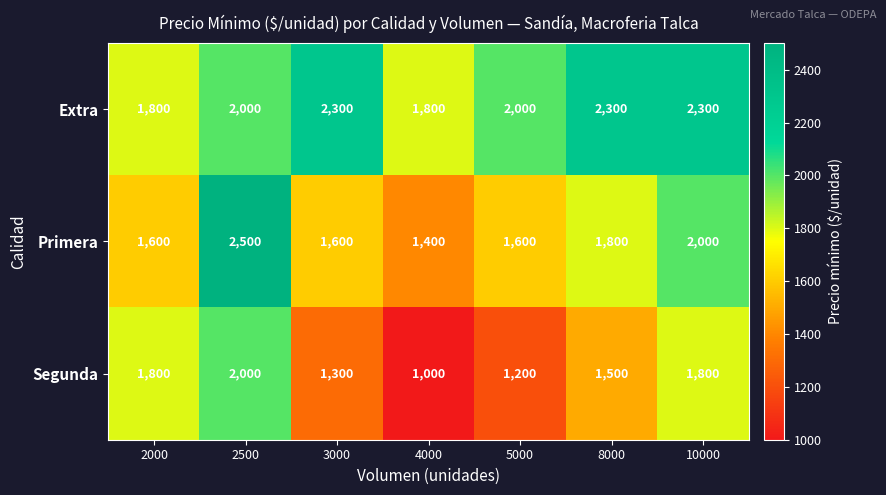

Rank the series by their average value, from lowest to highest.

Segunda, Primera, Extra